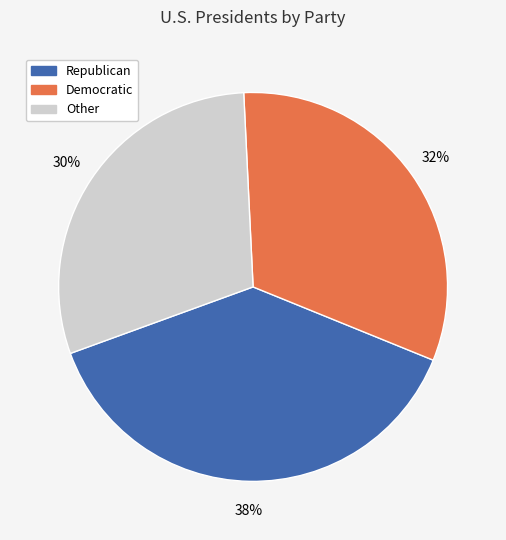

Does any single category account for the majority?

No